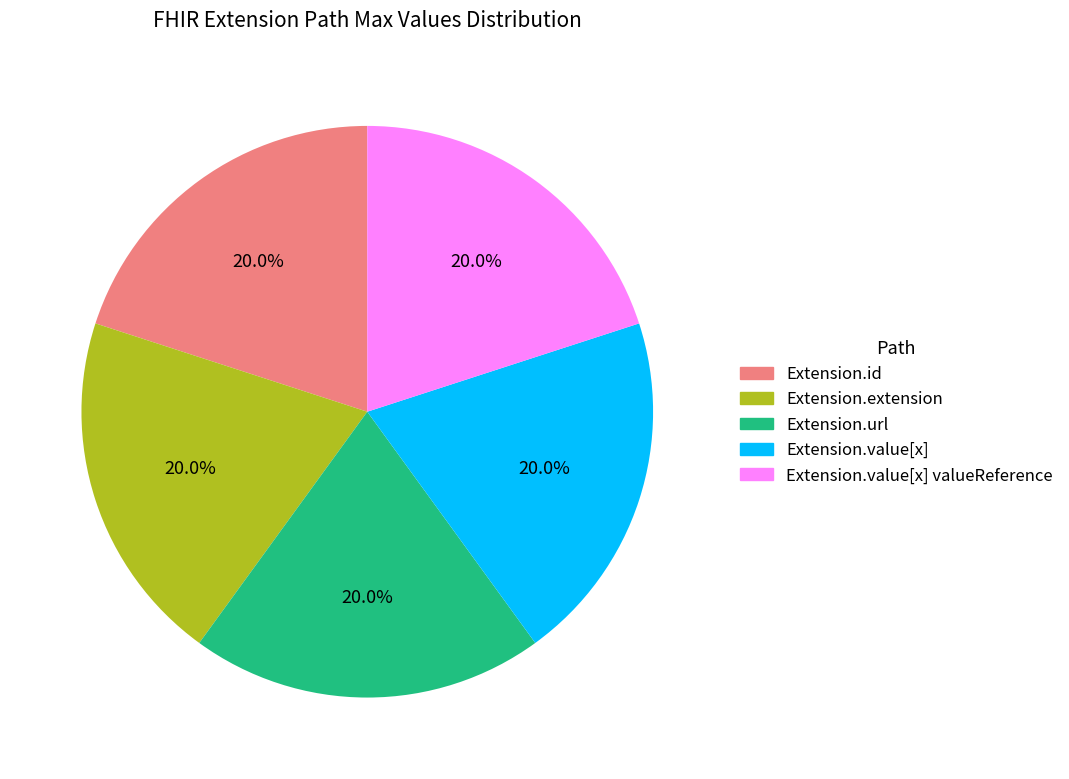

Approximately how many times larger is the value at Extension.url compared to Extension.value[x]?

1.0